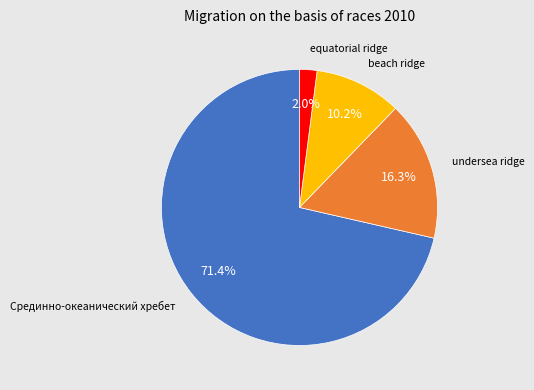

Is there any slice that represents more than half of the pie?

Yes